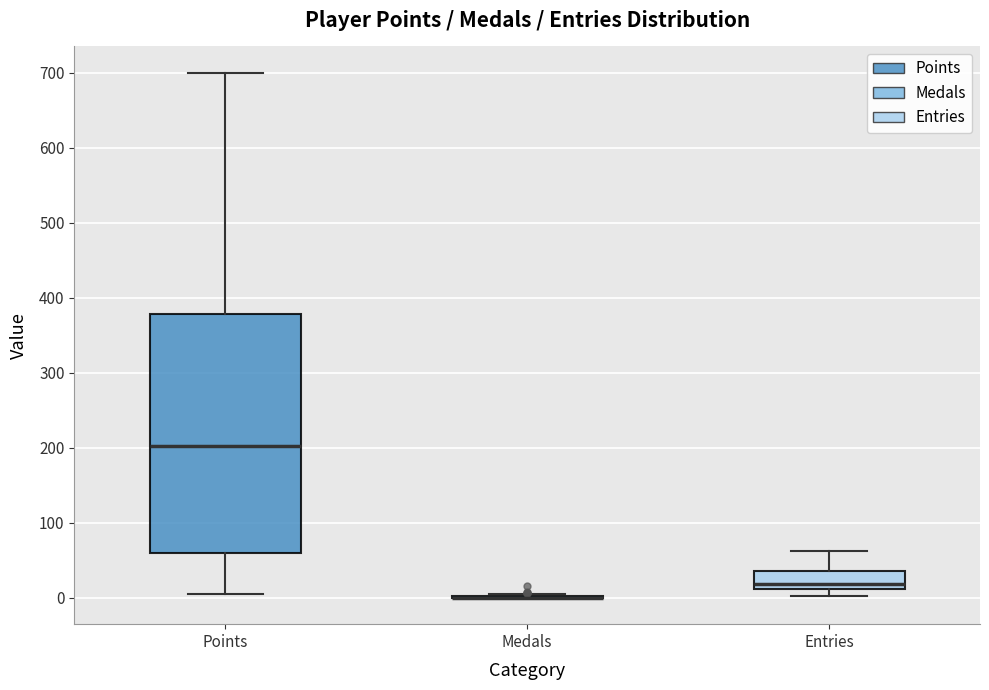

Reading left to right, transcribe this box plot: for each box, give where its median line is, the range the box spans, and where its two whiskers end, as read against the y-axis. The values are not printed on the chart, so give them approximately, as read against the axis.

Points: median 200, box 60 to 380, whiskers 10 to 700
Medals: box collapsed to a line at 0, whiskers 0 to 10
Entries: median 20, box 10 to 40, whiskers 0 to 60